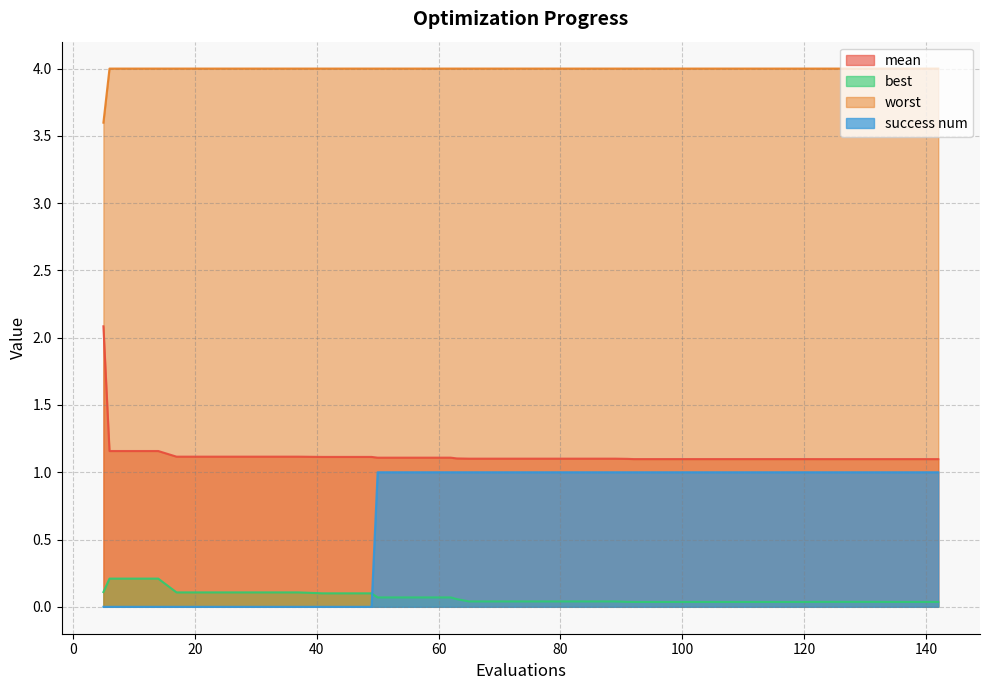

How many distinct data groups are displayed?

4